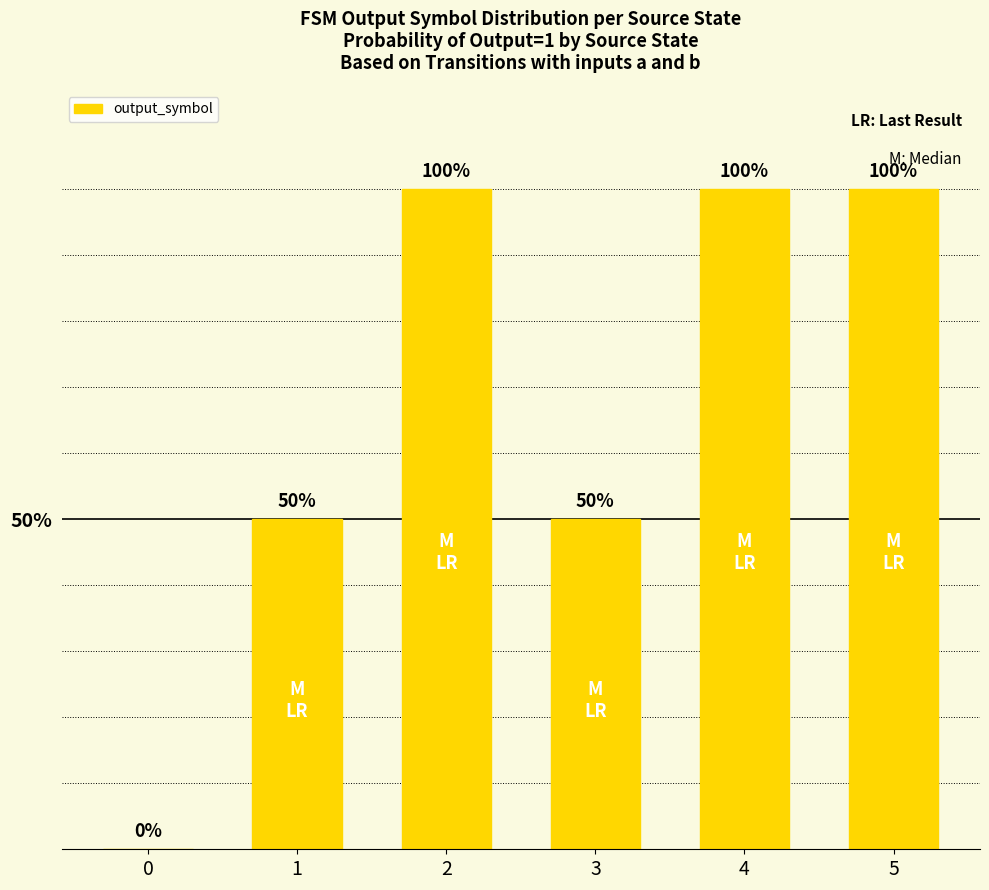

Count the values in the range 0 to 1.

6